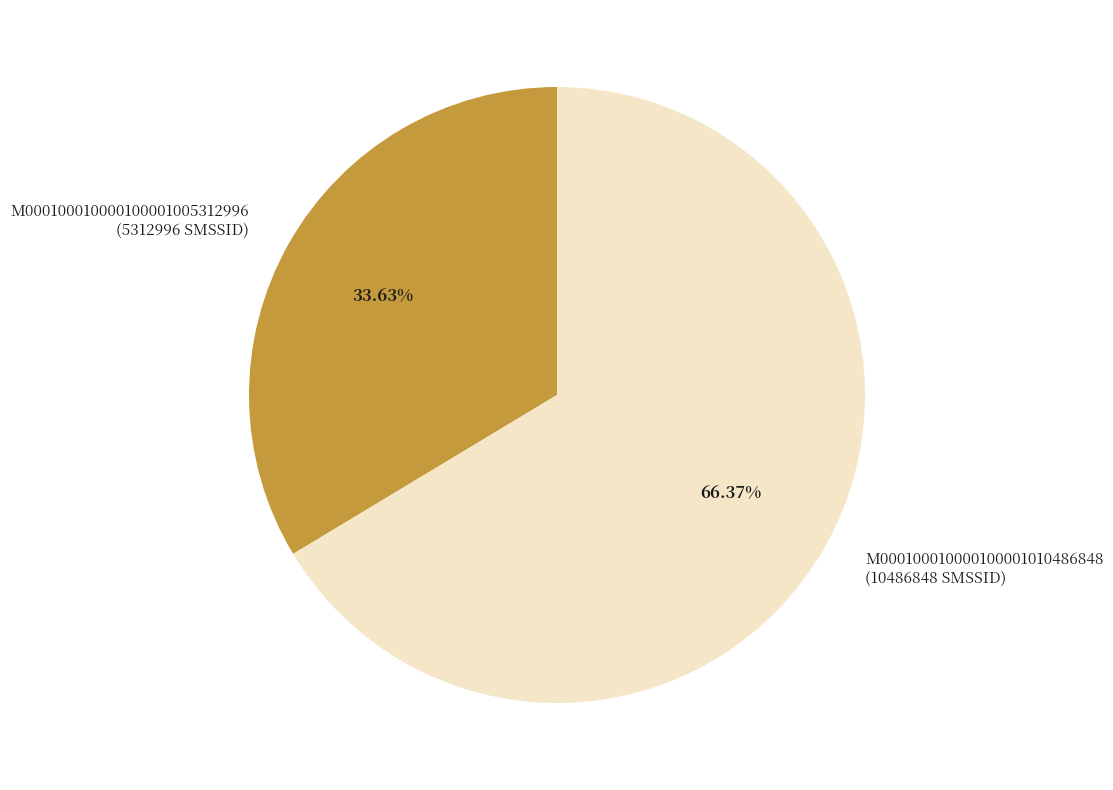

Which has a higher value, M000100010000100001010486848 or M000100010000100001005312996?

M000100010000100001010486848